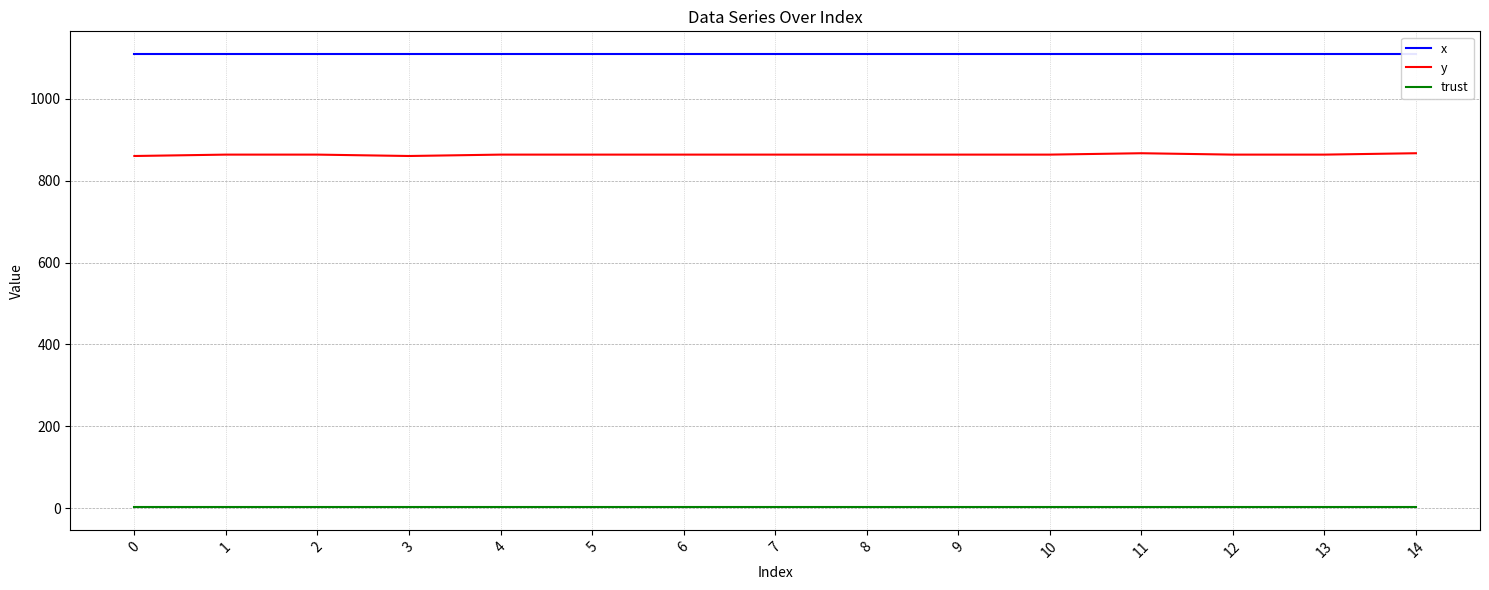

True or false: trust and y cross at least once.

False